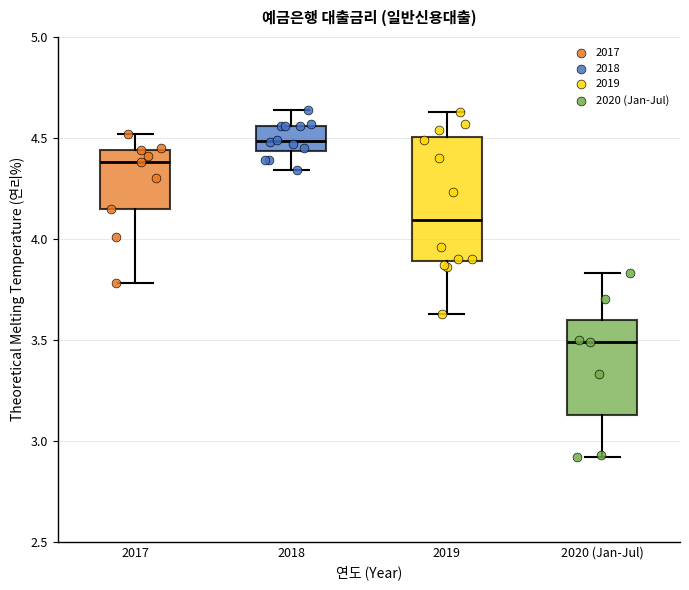

Comparing the boxes themselves (not the whiskers), which one is the tallest?

2019